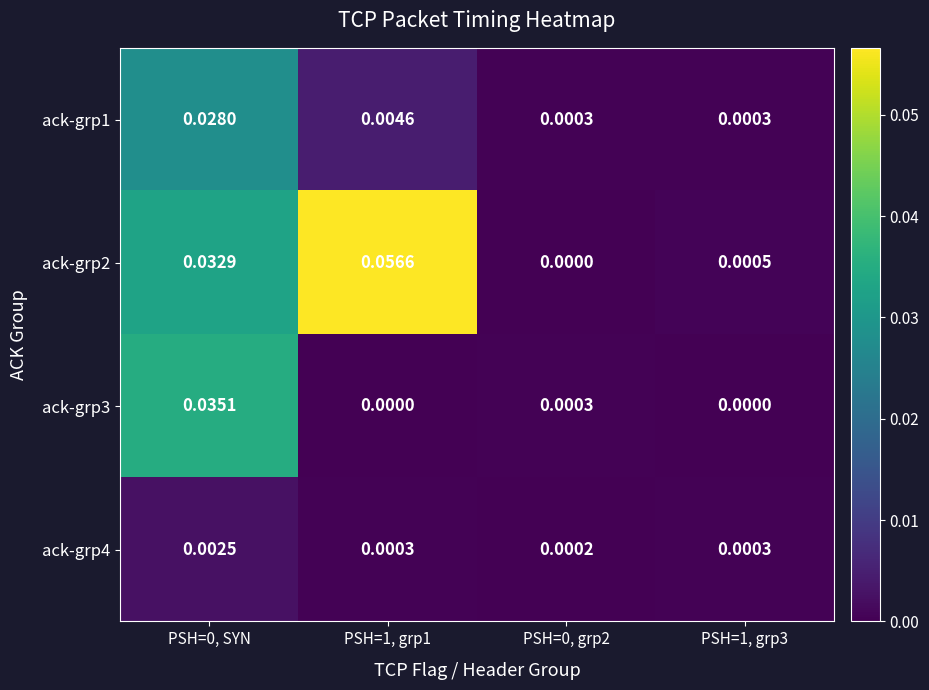

Count the number of categories in the chart.

4